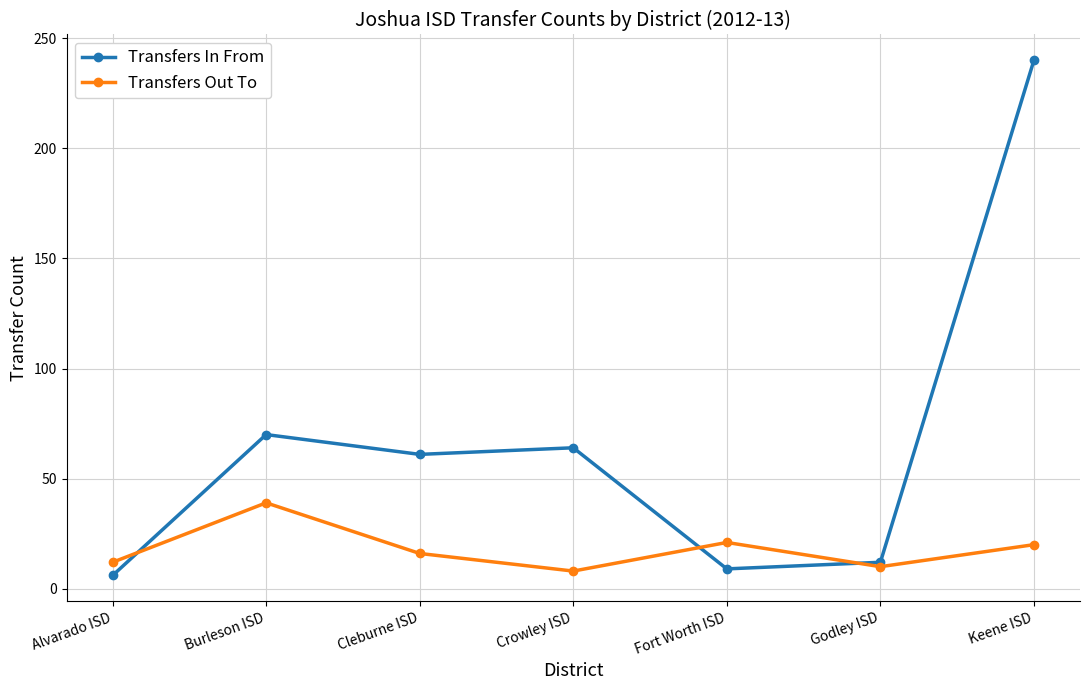

What is the label of the 7th point from the left?

Keene ISD